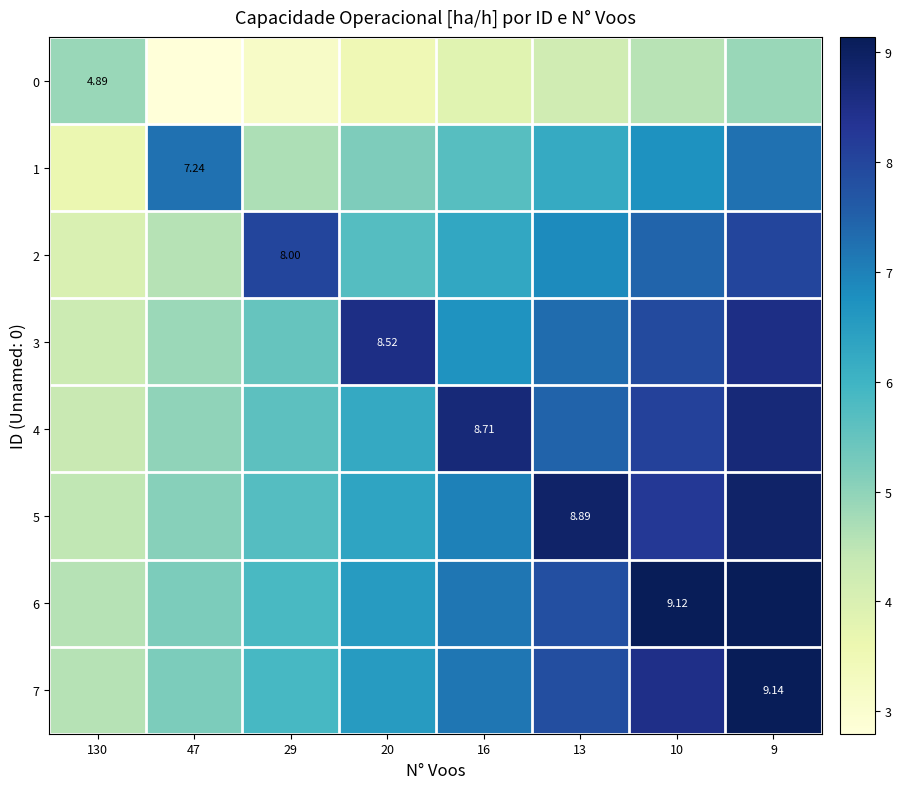

What is the average value of the 5 series?

6.8